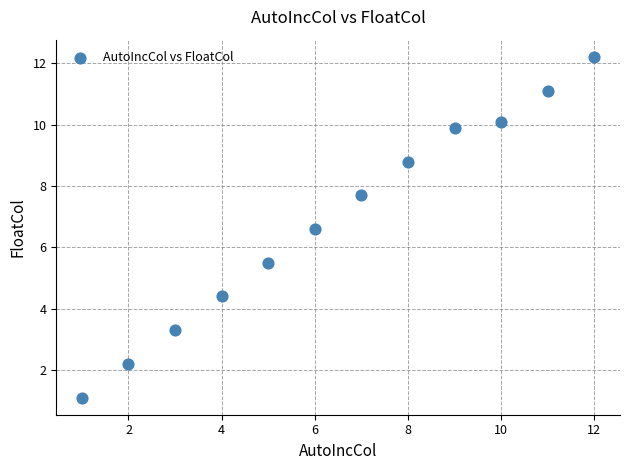

What is the average Y value?

6.9